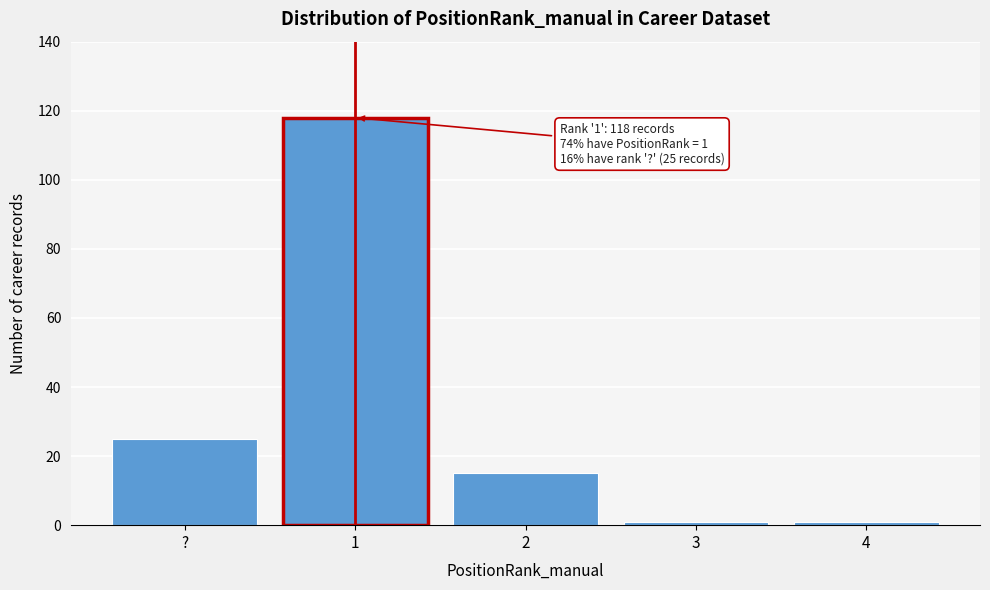

Reading left to right, what are all the values shown in this chart?

?=25	1=118	2=15	3=1	4=1